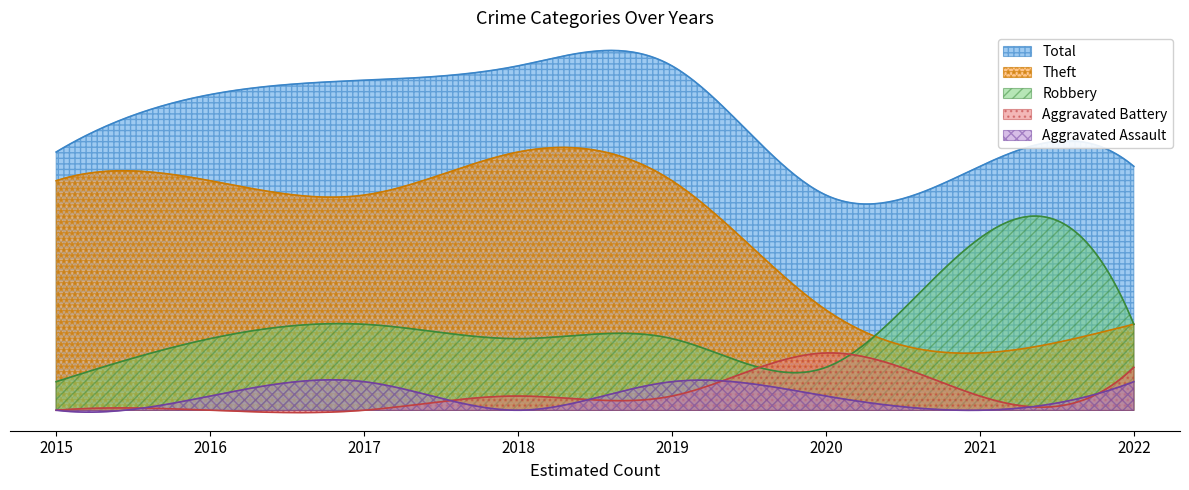

Is the value of Total at 2022 greater than the value of Robbery at 2017?

Yes